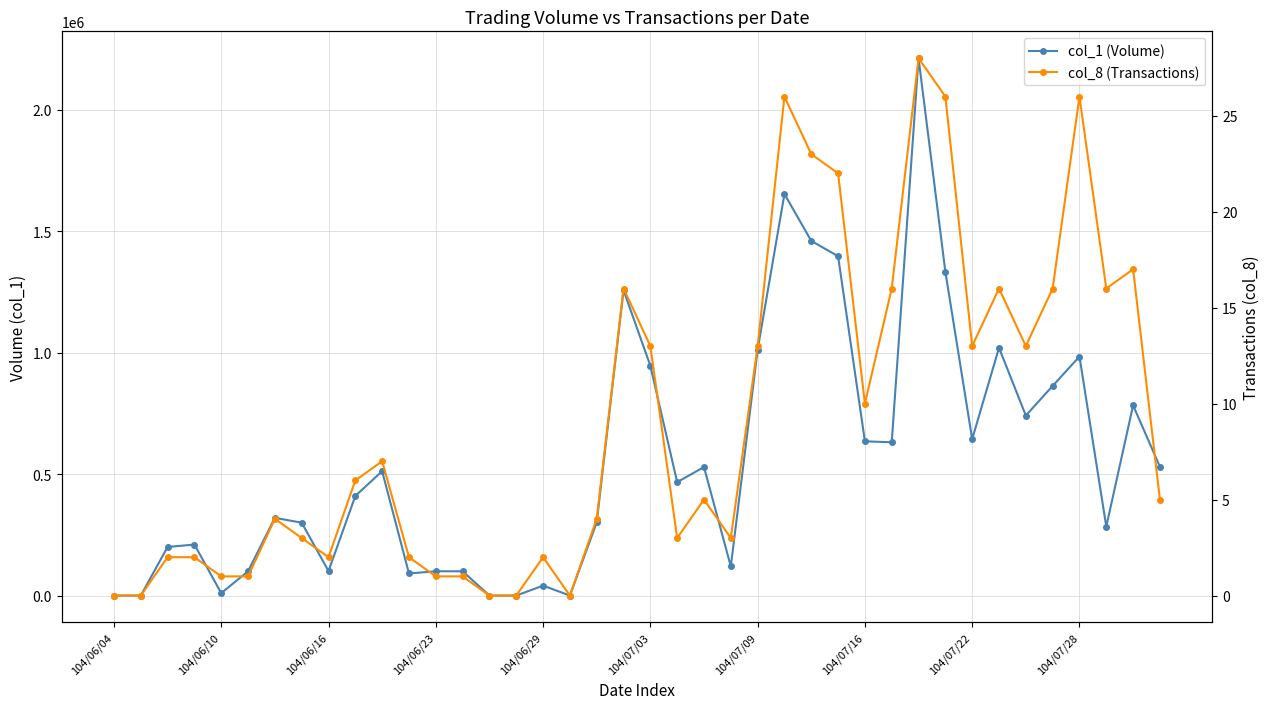

True or false: col_8 (Transactions) and col_1 (Volume) intersect in this chart.

False